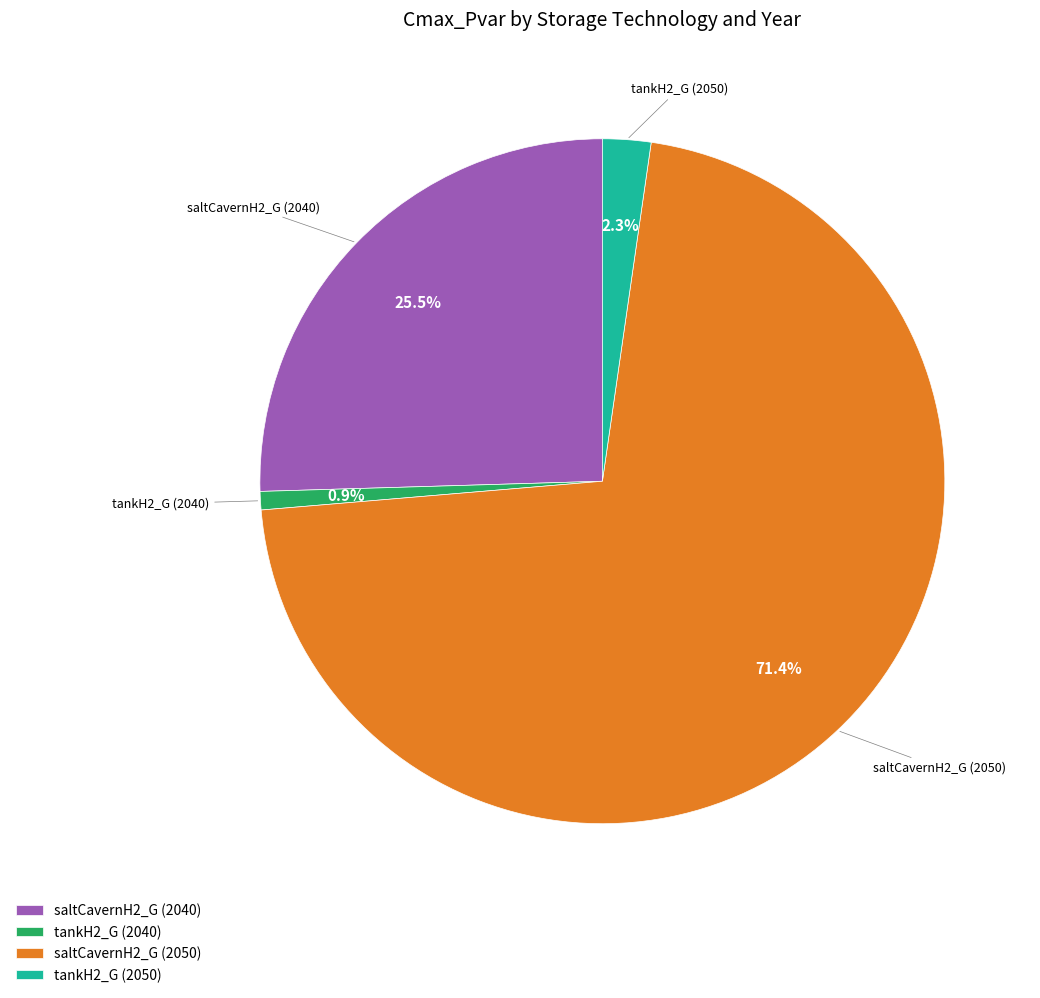

Which has a higher value, saltCavernH2_G (2040) or tankH2_G (2040)?

saltCavernH2_G (2040)